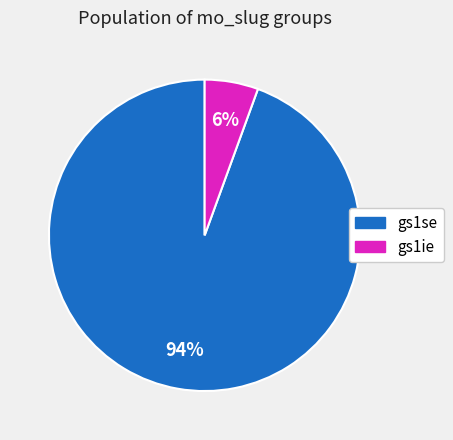

Count the number of slices in the pie.

2